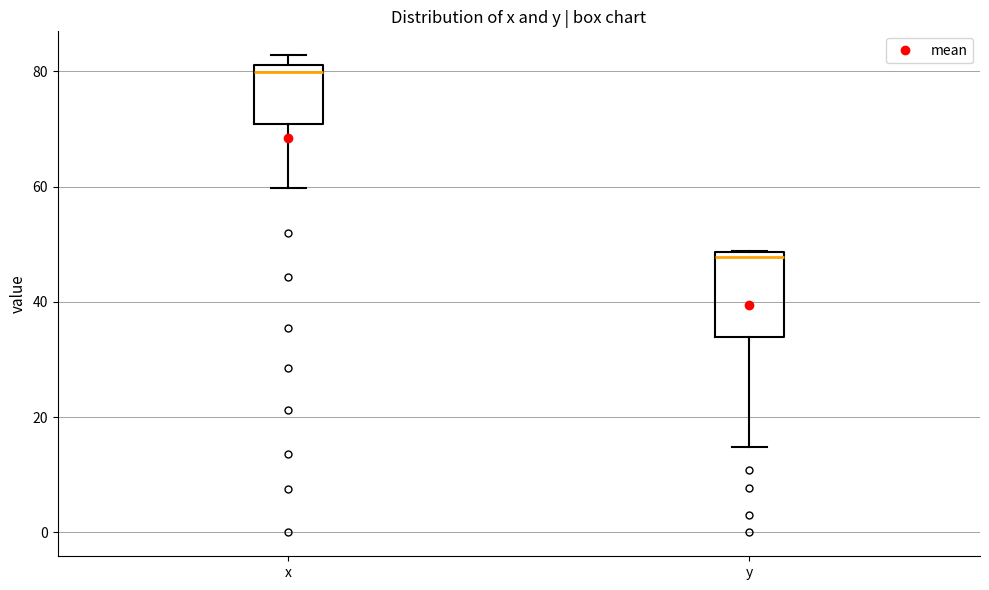

Reading left to right, transcribe this box plot: for each box, give where its median line is, the range the box spans, and where its two whiskers end, as read against the y-axis. The values are not printed on the chart, so give them approximately, as read against the axis.

x: median 80, box 70 to 82, whiskers 60 to 82 (just above the box's upper edge)
y: median 48 (just below the box's upper edge), box 34 to 48, whiskers 14 to 48